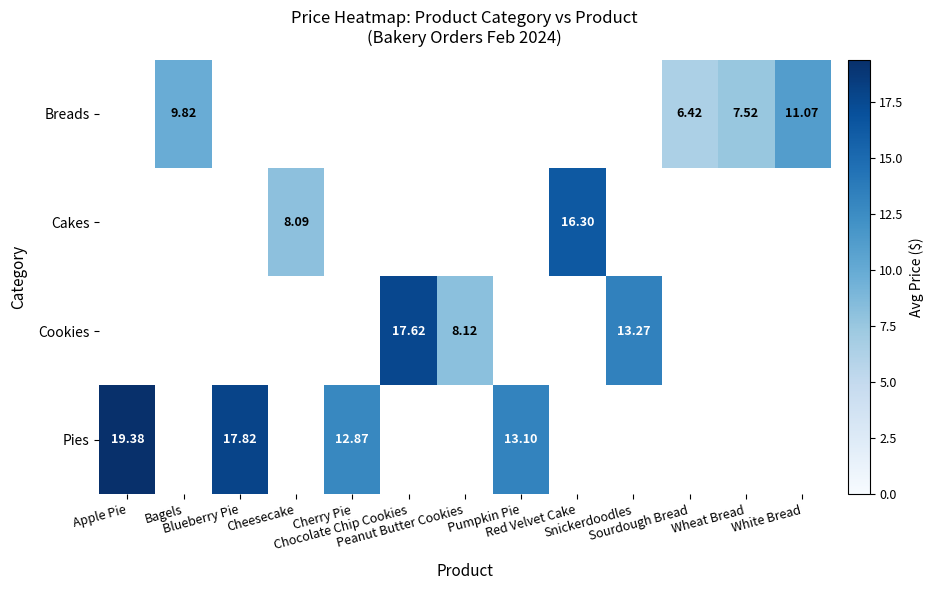

How many distinct data groups are displayed?

4